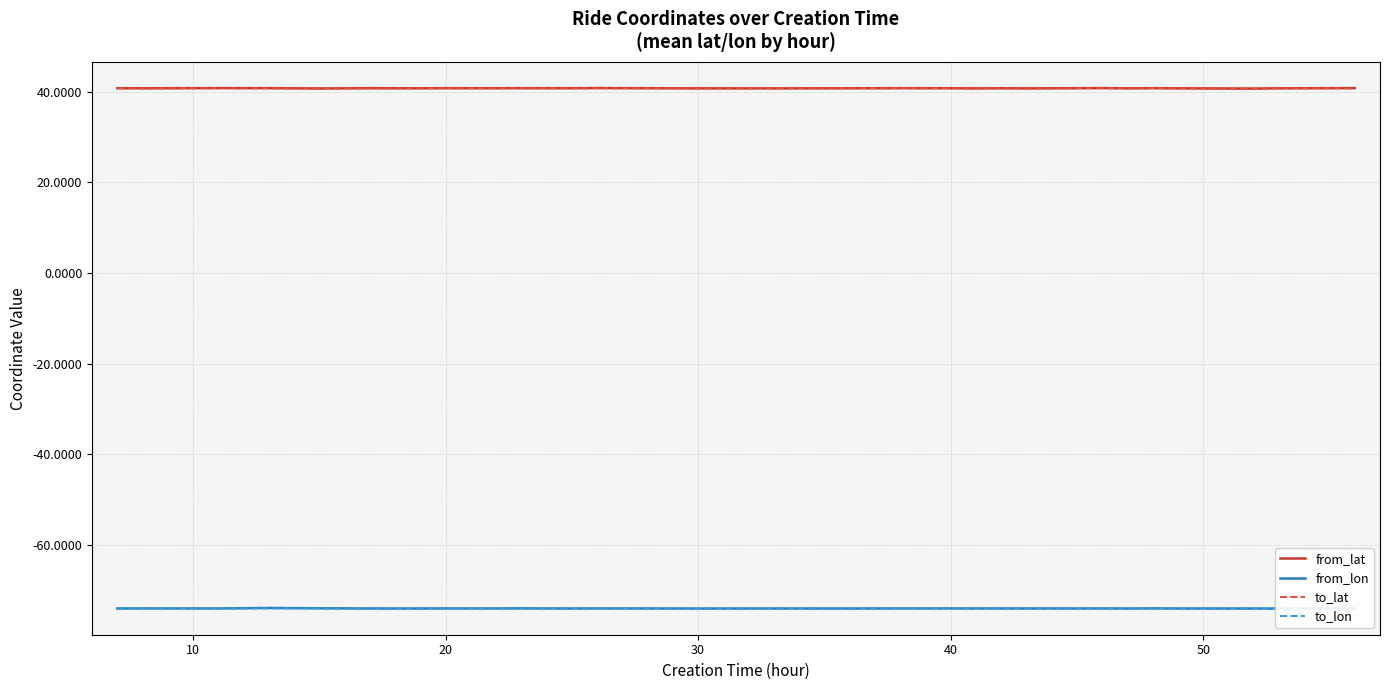

What are all the series names shown in the legend?

from_lat, from_lon, to_lat, to_lon